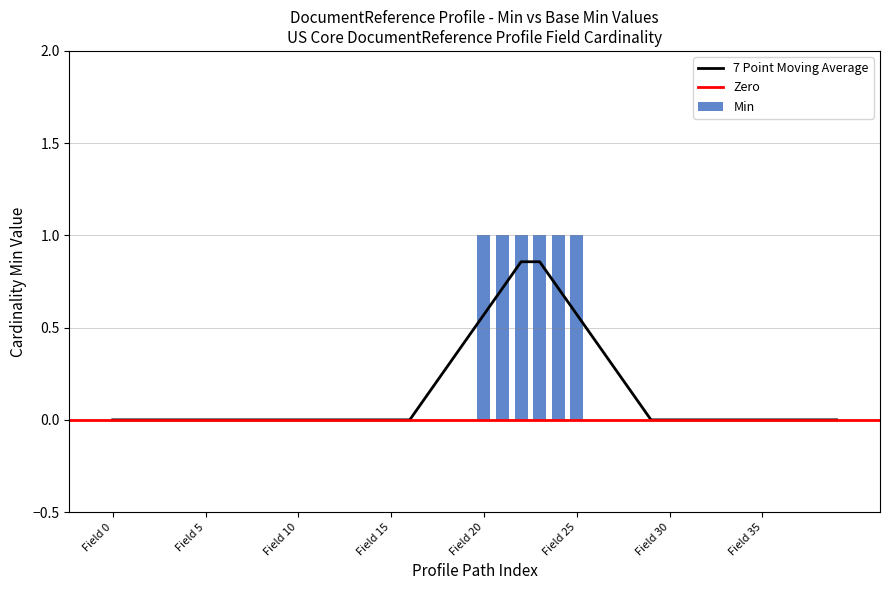

Are the bars grouped side by side (vs. stacked)?

No